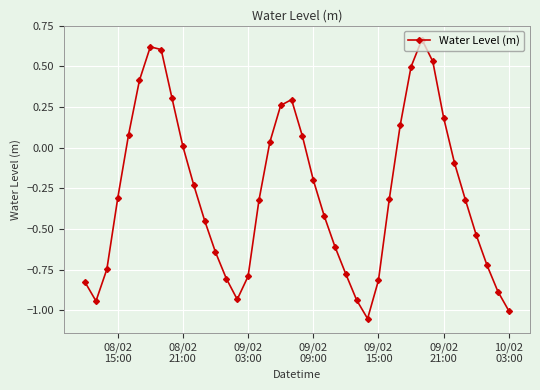

What is the difference between the maximum and minimum values?

1.7